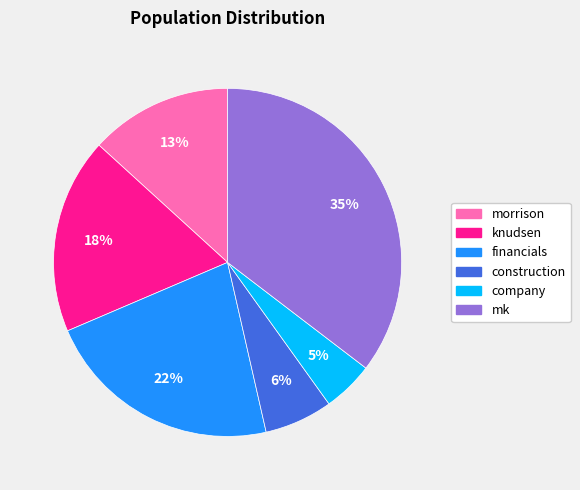

To the nearest percent, what portion does construction represent?

6%